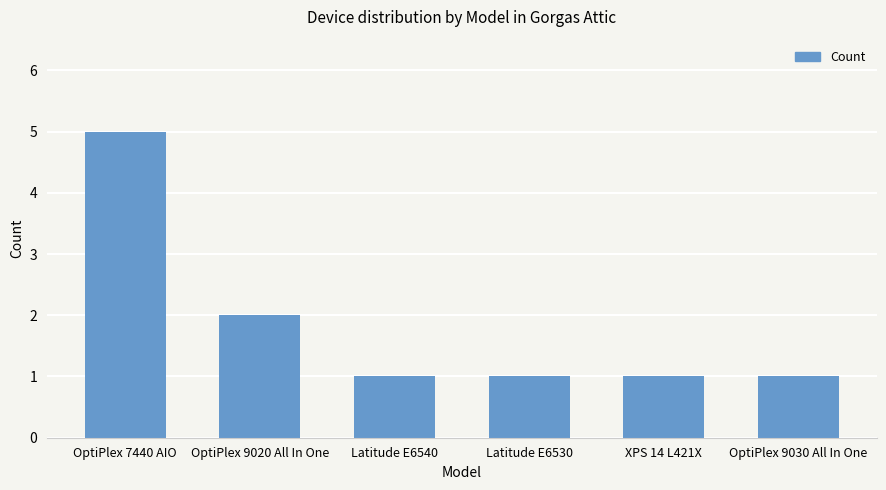

What is the sum of the values at Latitude E6530 and Latitude E6540?

2